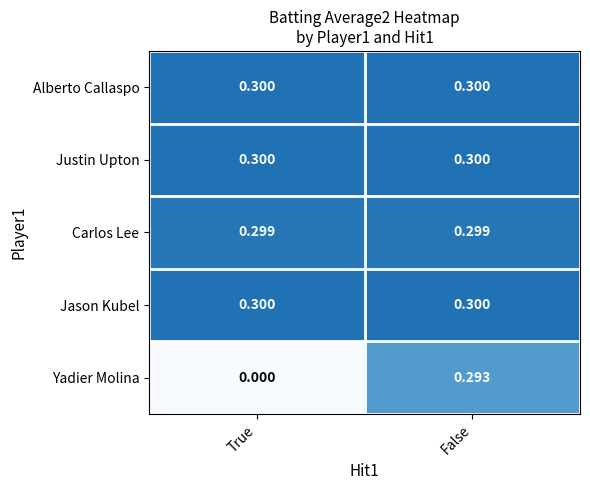

At which category is the sum across all series the highest?

False